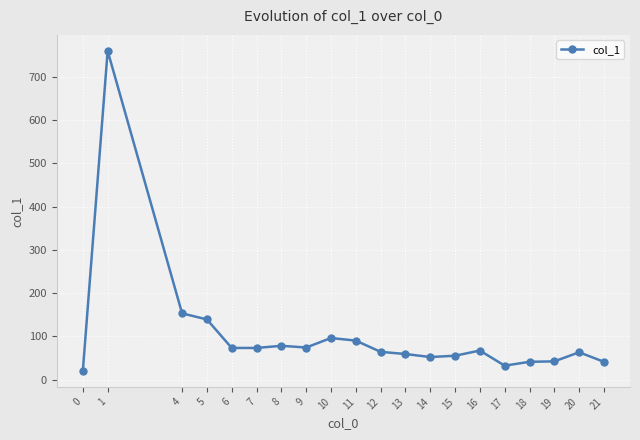

Between 12 and 18, which is larger?

12